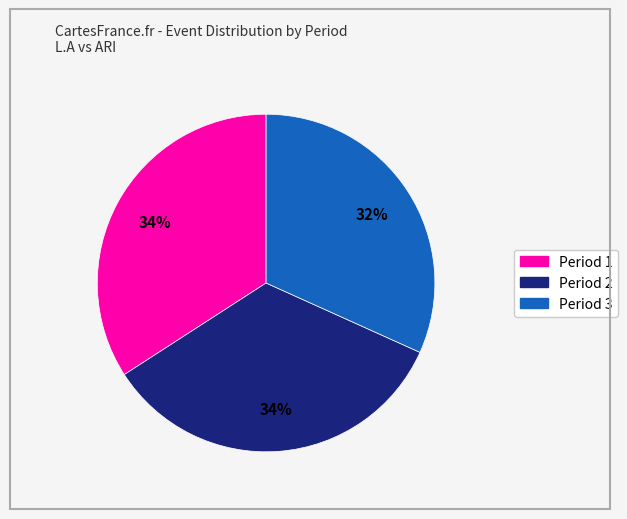

Is it true that Period 1 is 34% of the pie?

True